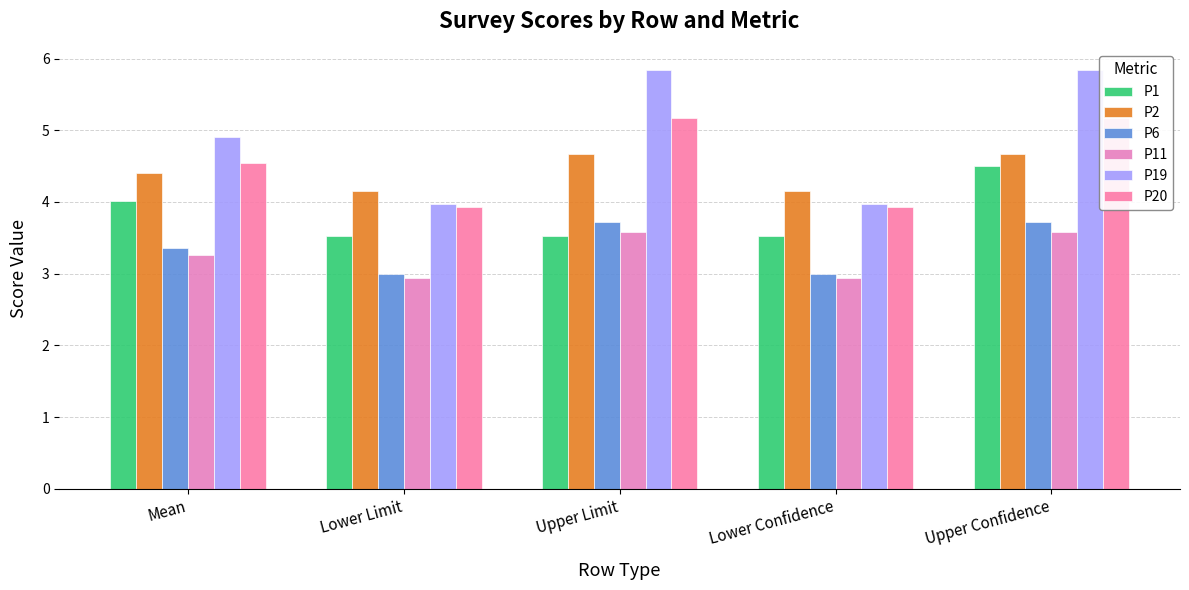

Between Lower Confidence and Upper Limit, which is larger?

Lower Confidence